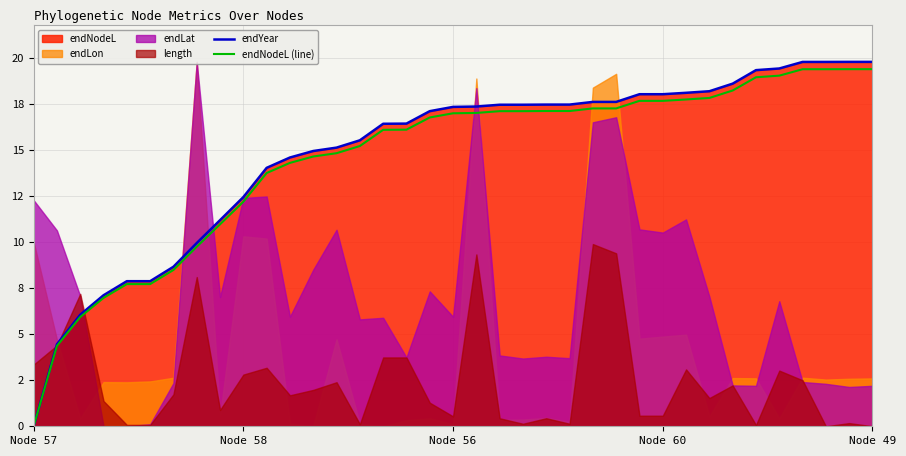

The endYear series shows 18.1 at 28. True or false?

True